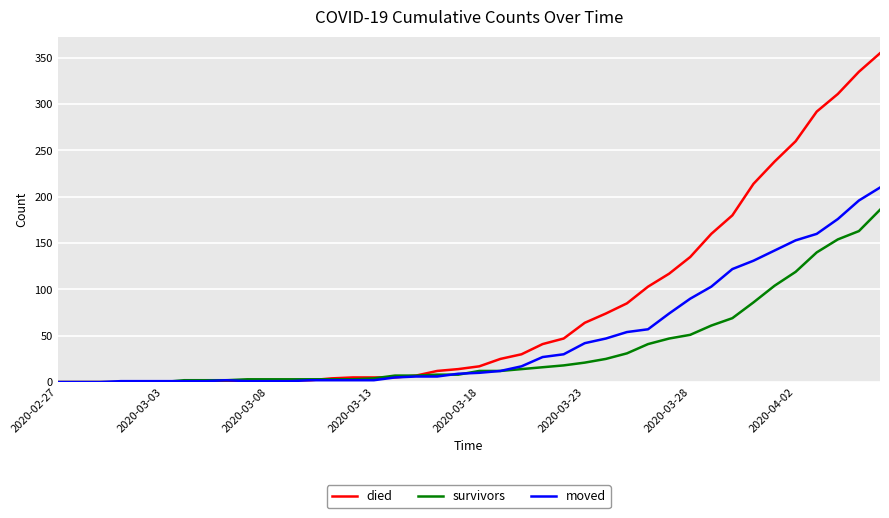

Which series has the largest total across all categories?

died